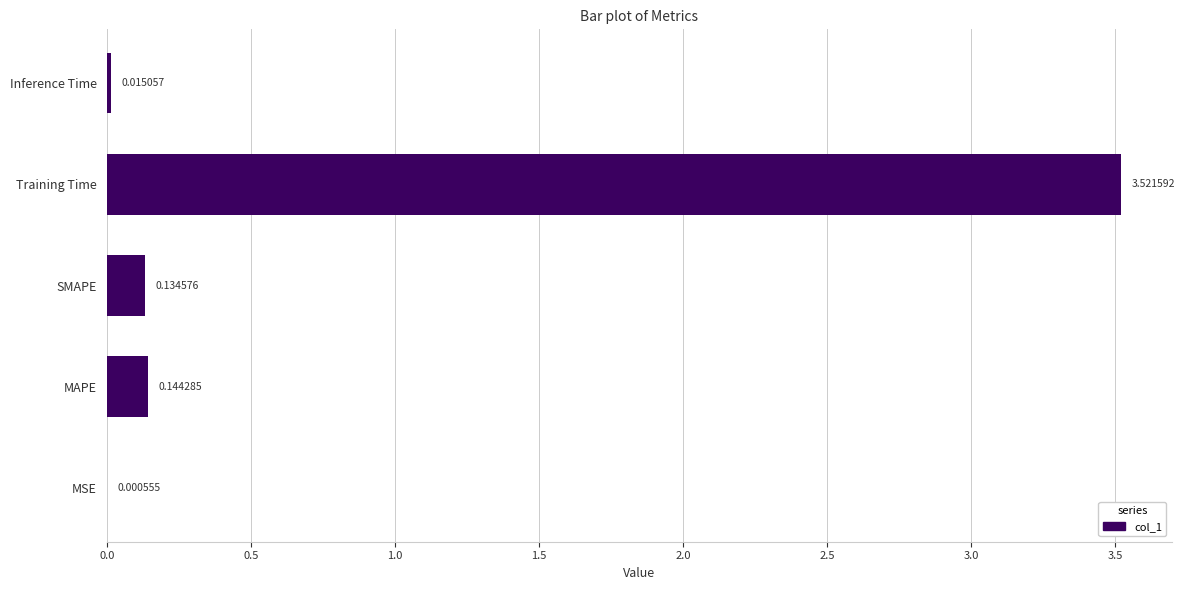

At which category does the chart reach its peak across all series?

Training Time